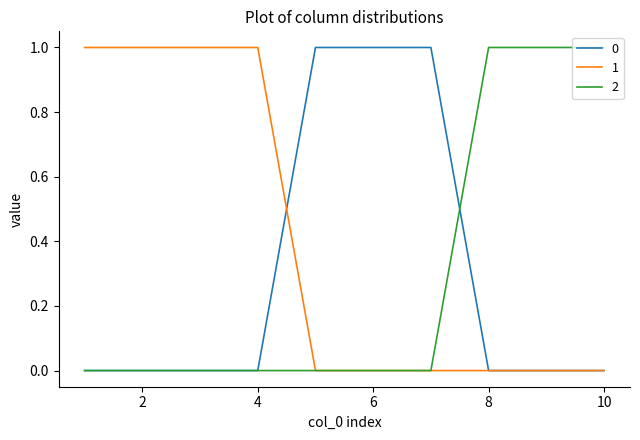

What is the difference between the second highest and second lowest values in the 1 series?

1